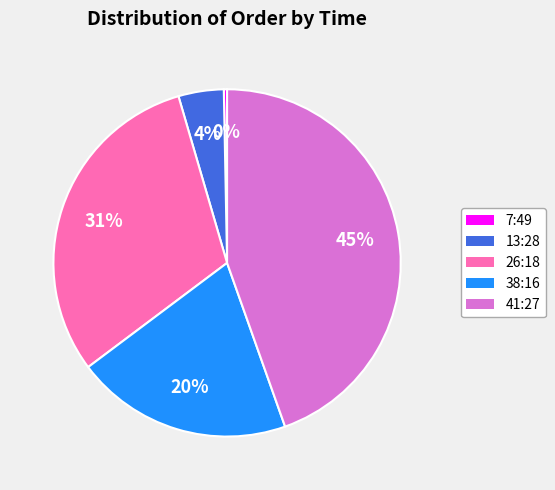

Is there a majority slice in this chart?

No